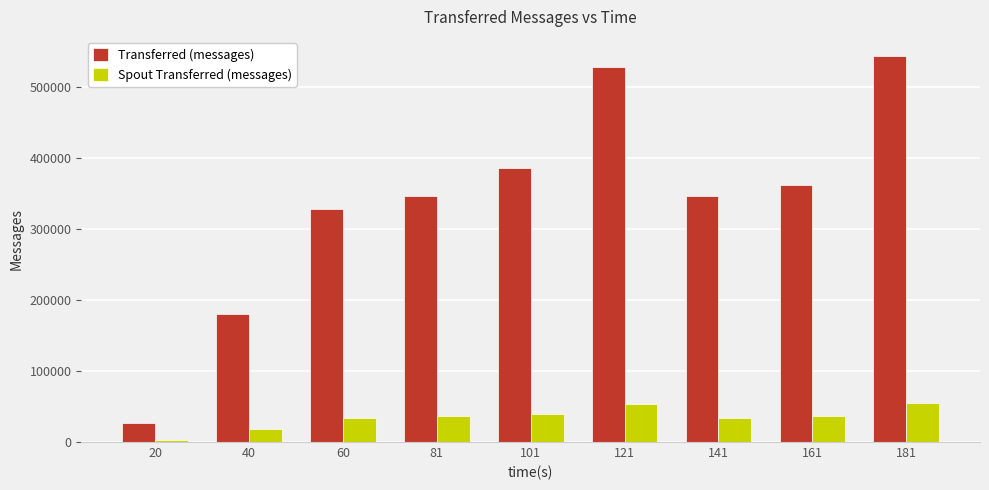

Which series has the largest total across all categories?

Transferred (messages)